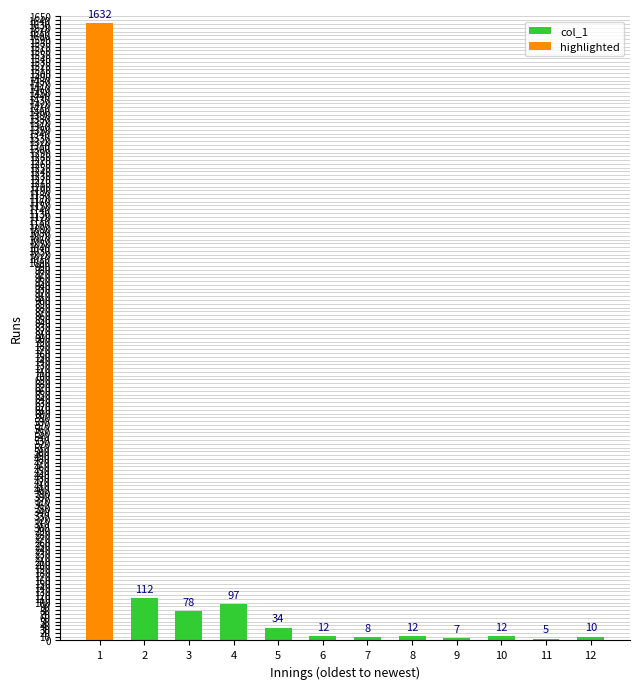

What is the greatest value displayed?

1632